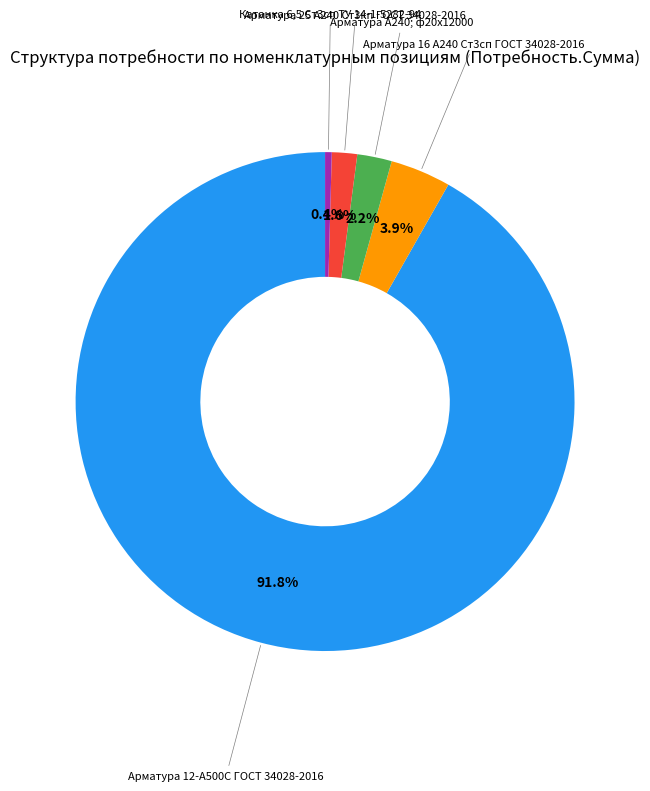

Does any single category account for the majority?

Yes